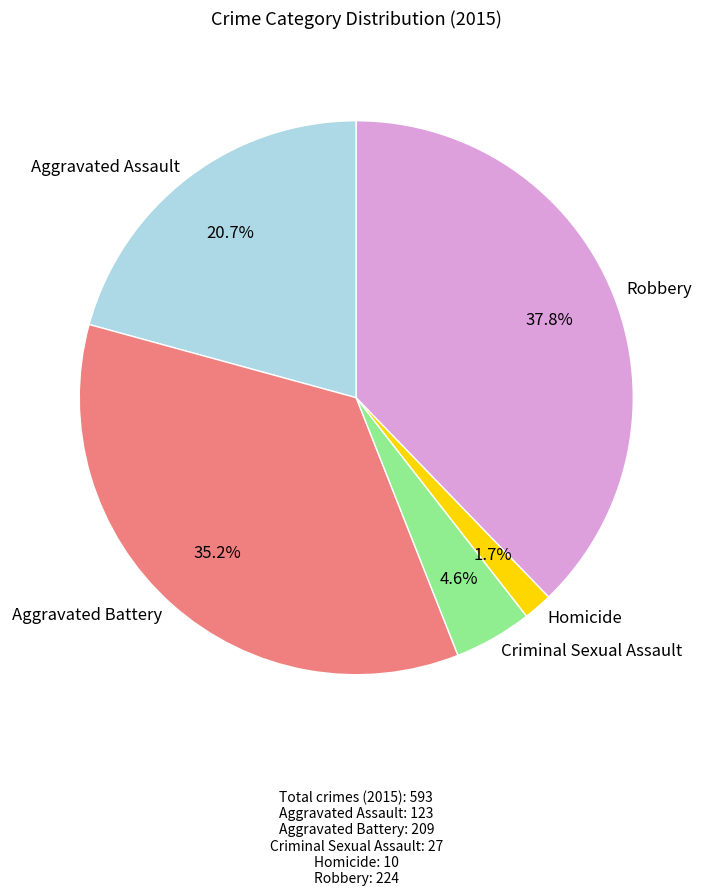

Does Criminal Sexual Assault represent more than half of the total?

No